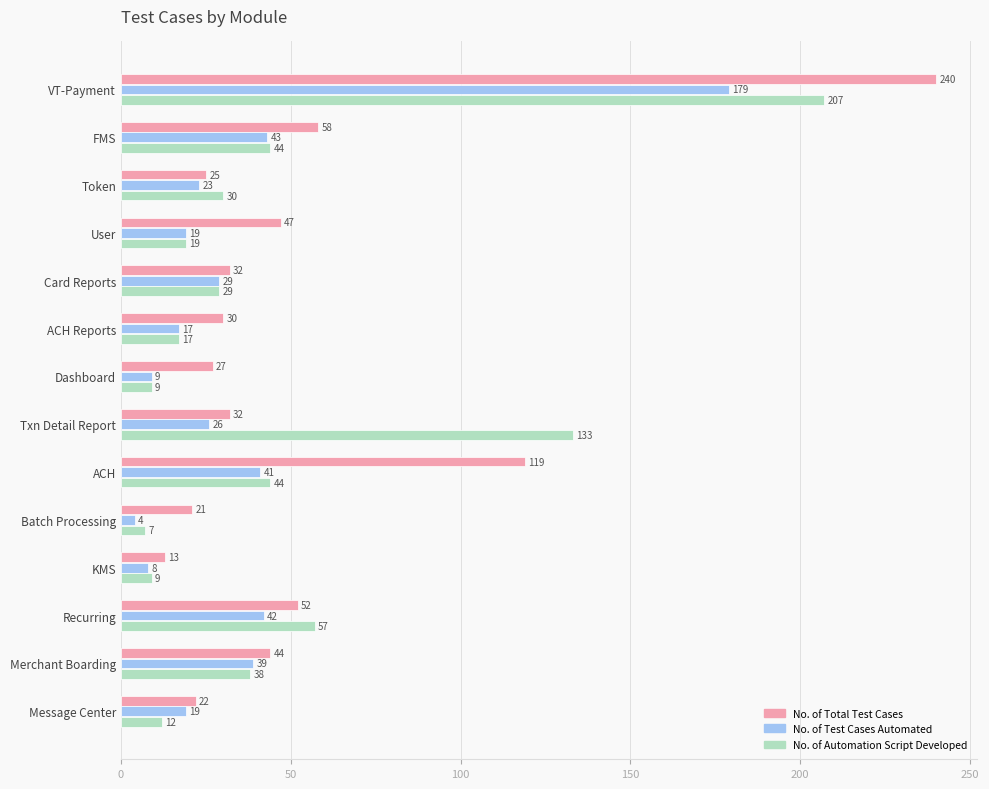

Rank the series at ACH from lowest to highest value.

No. of Test Cases Automated, No. of Automation Script Developed, No. of Total Test Cases